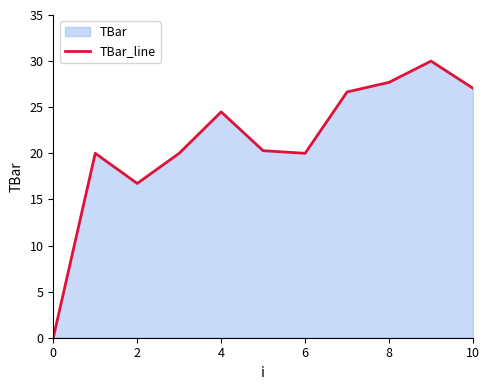

Is it true that the value at 9 is 30.0?

True